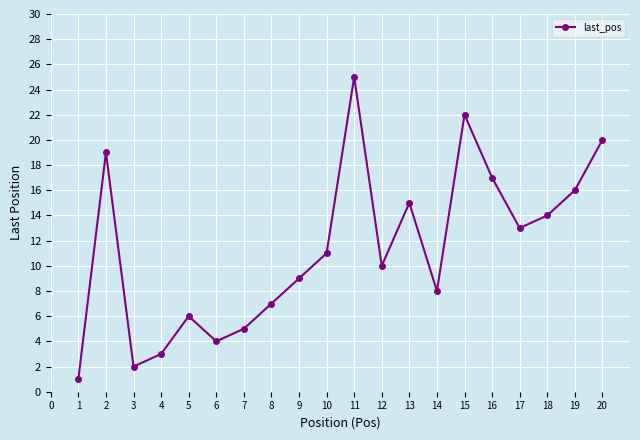

Is it true that the value at 3 is 5?

False